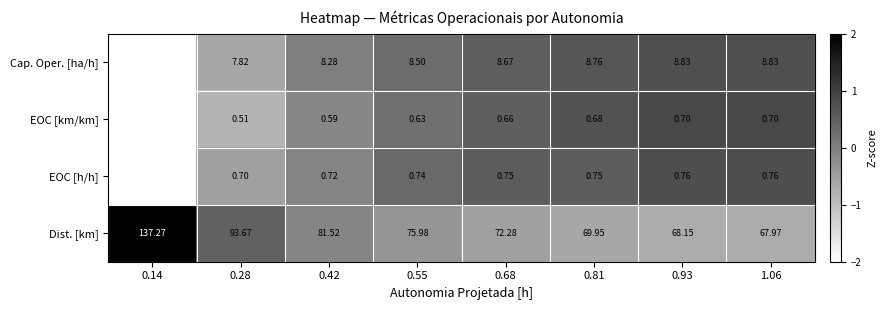

Which series has the widest spread of values?

Dist. [km]